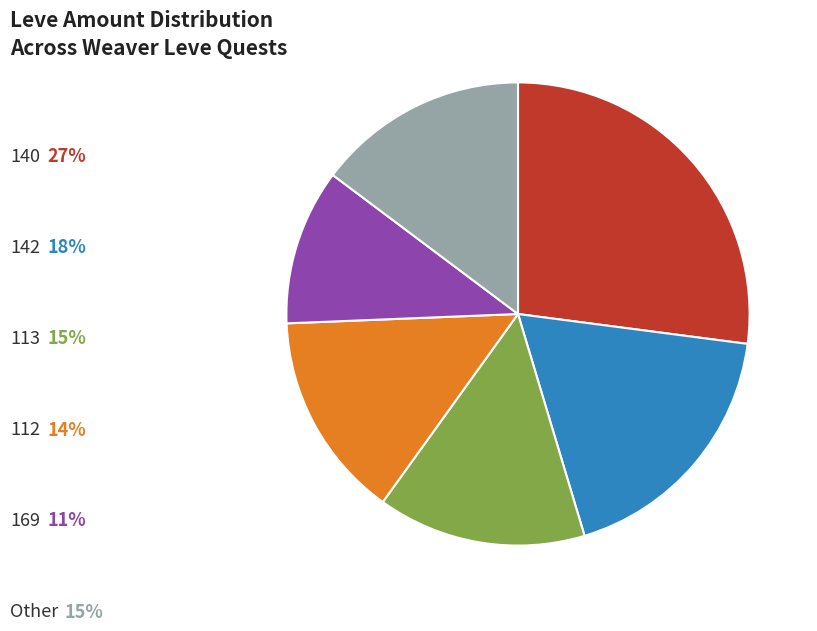

Is there a majority slice in this chart?

No